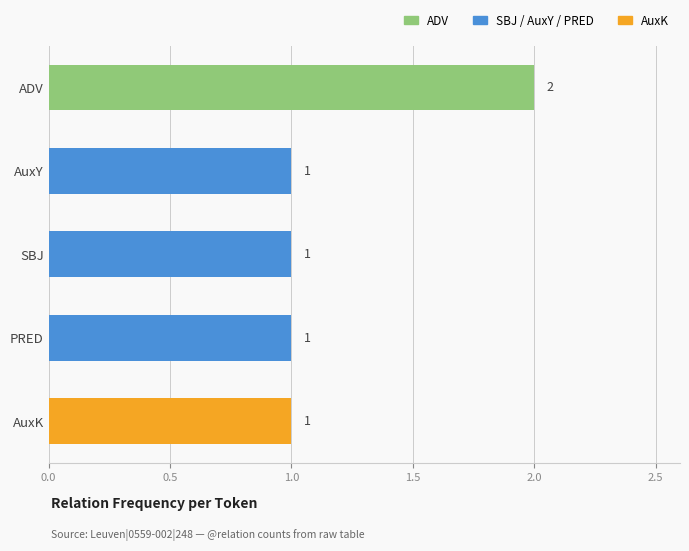

The value at PRED is 0. True or false?

False